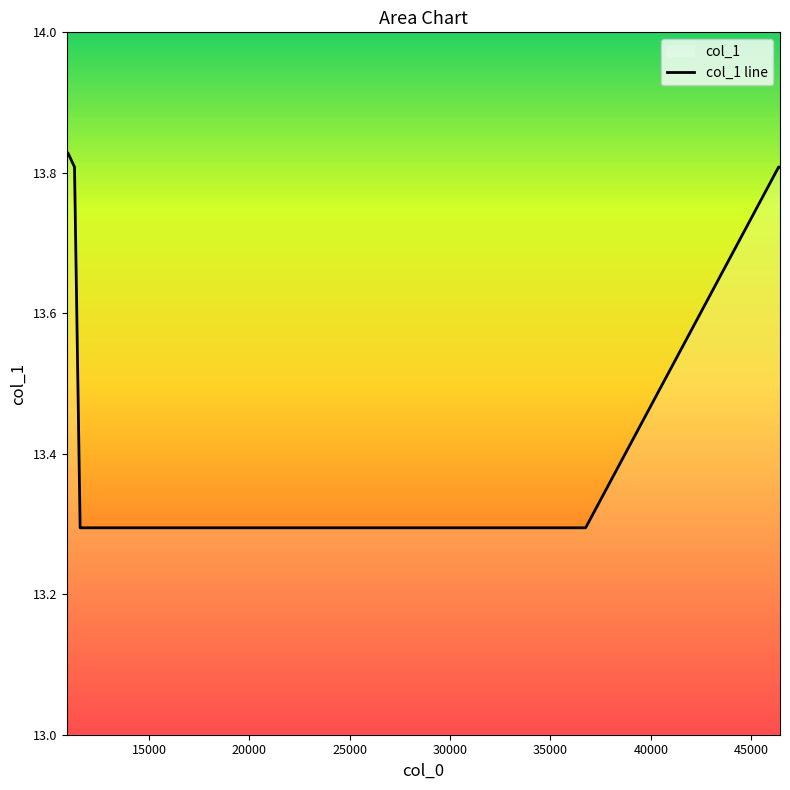

Reading left to right, what are all the values shown in this chart?

13.8	13.8	13.8	13.3	13.3	13.3	13.8	13.8